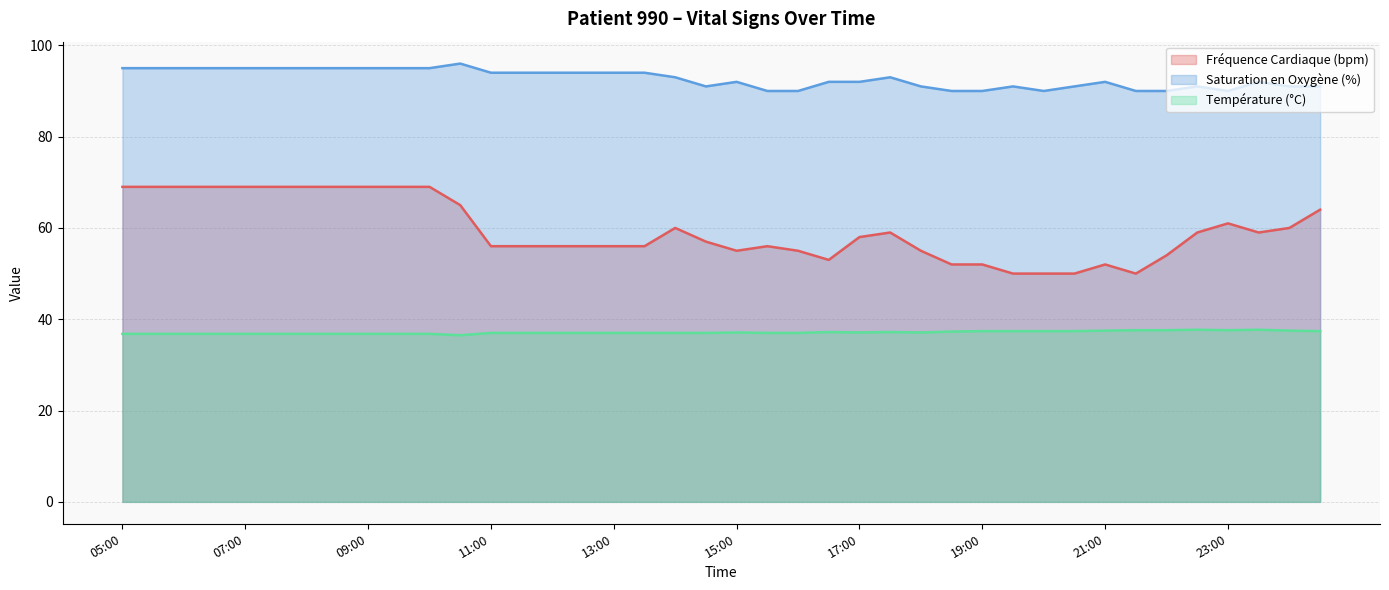

What is the smallest value displayed?

36.5